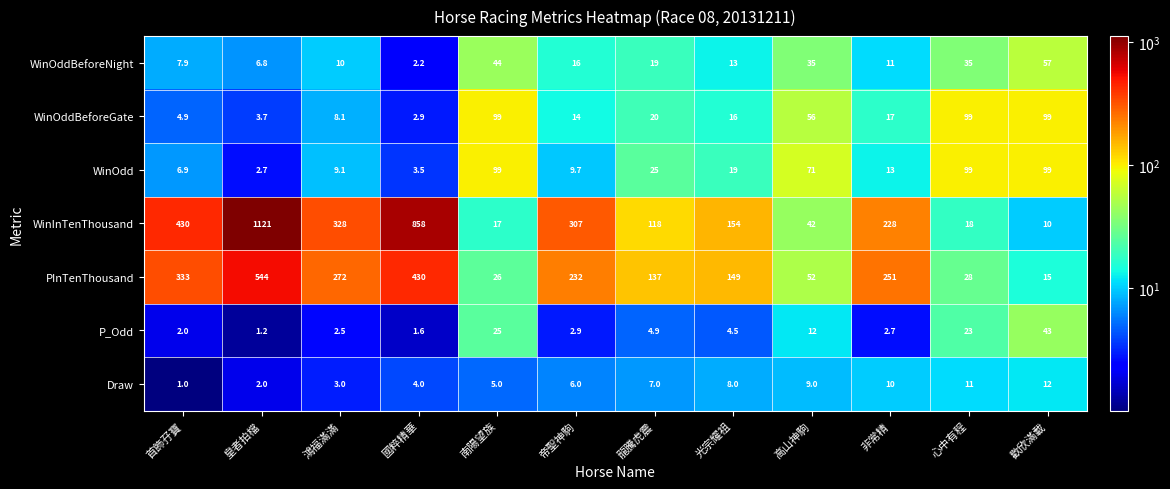

List the labels in order of PInTenThousand value, largest first.

皇者拍檔, 國粹精華, 首飾孖寶, 鴻福滿滿, 非常精, 帝聖神駒, 光宗耀祖, 龍騰虎震, 高山神駒, 心中有程, 南陽望族, 歡欣滿載